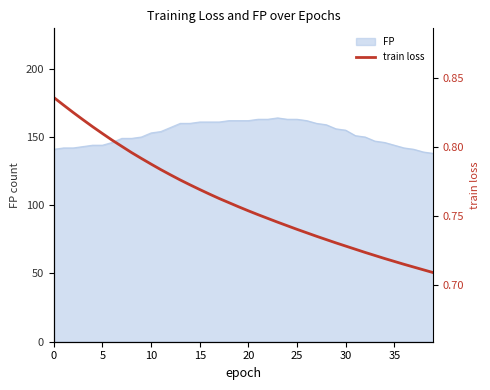

Where is the data nearest to the value 0?

39